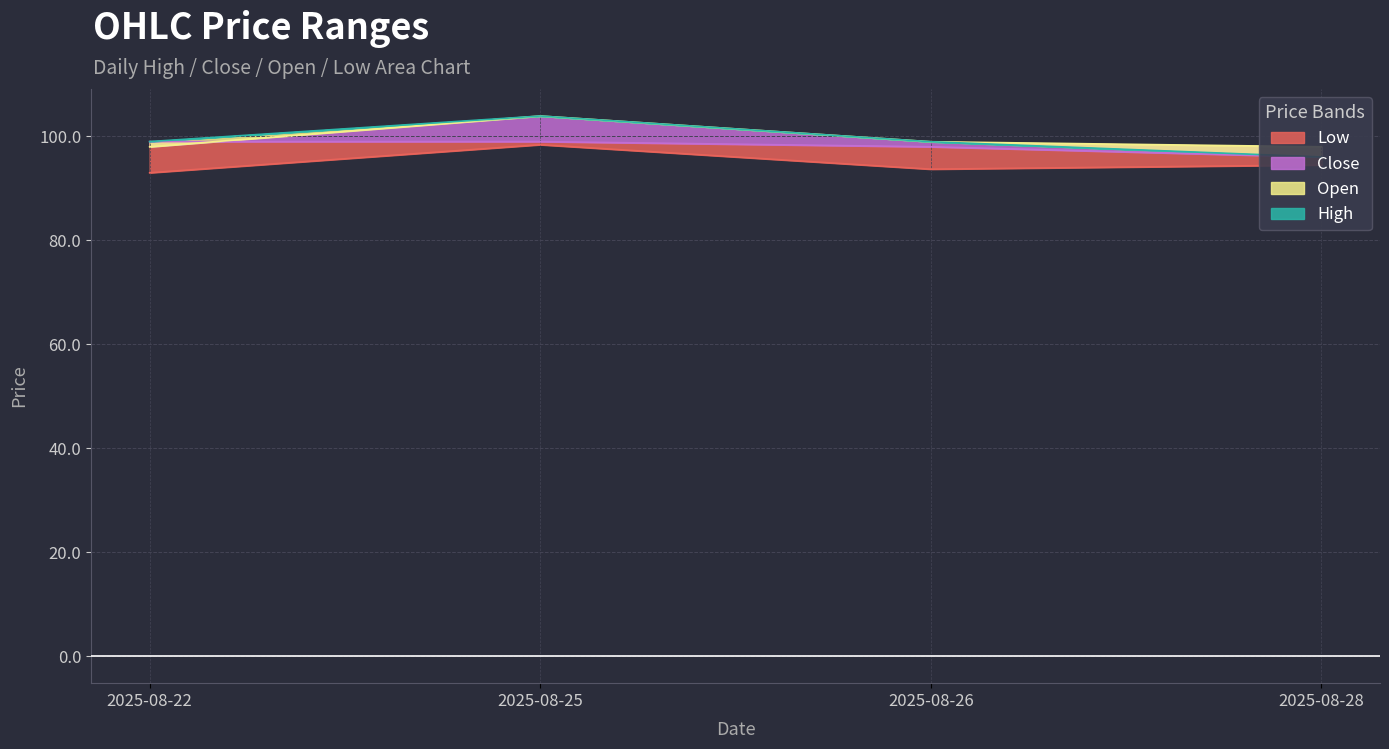

Is the value of Open at 2025-08-26 greater than the value of Low at 2025-08-25?

Yes